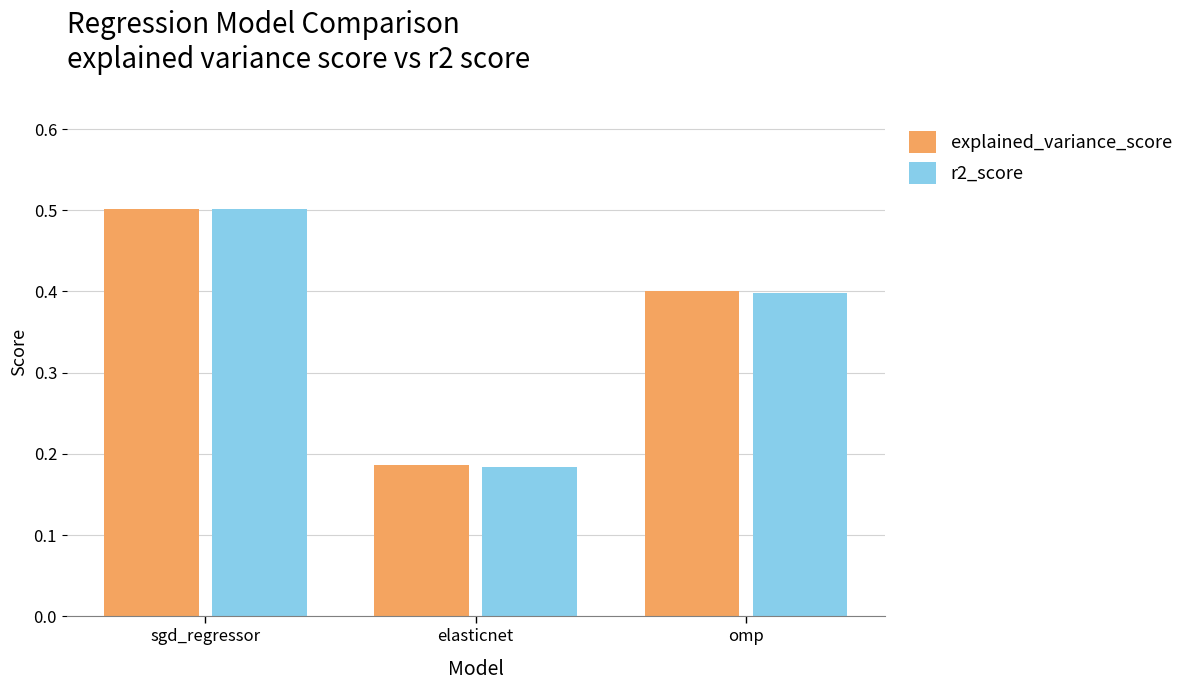

Where is r2_score nearest to the value 0?

elasticnet